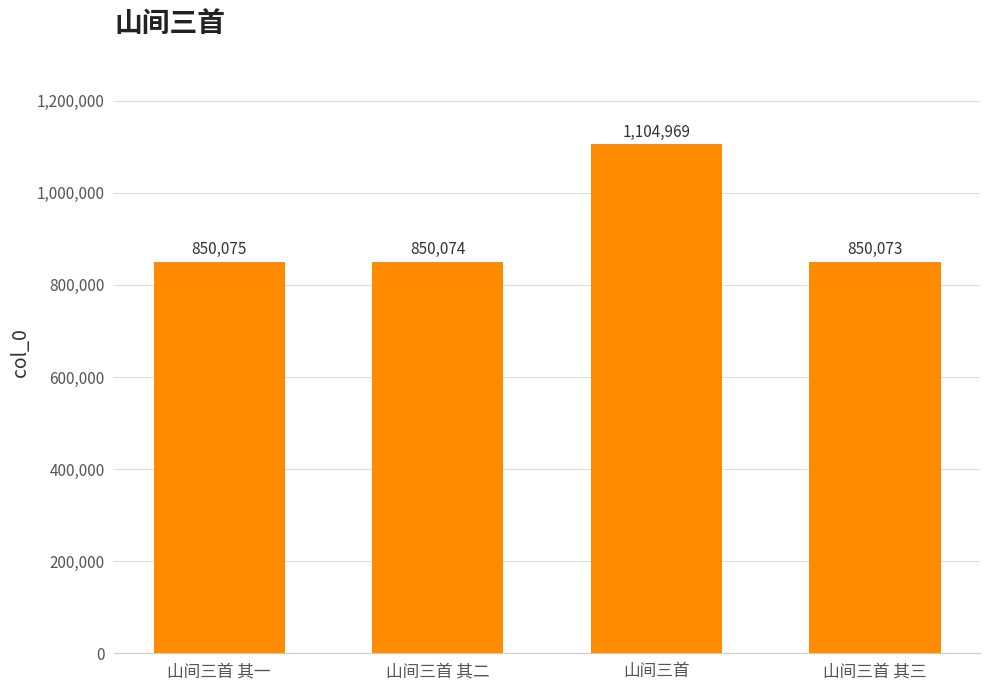

True or false: the data shows 440353 at 山间三首 其一.

False